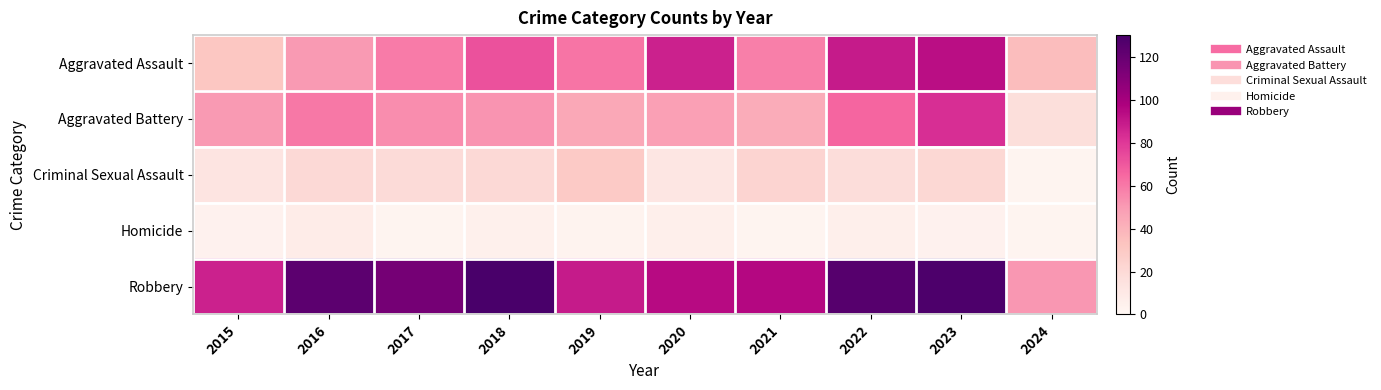

Rank the series at 2021 from lowest to highest value.

Homicide, Criminal Sexual Assault, Aggravated Battery, Aggravated Assault, Robbery